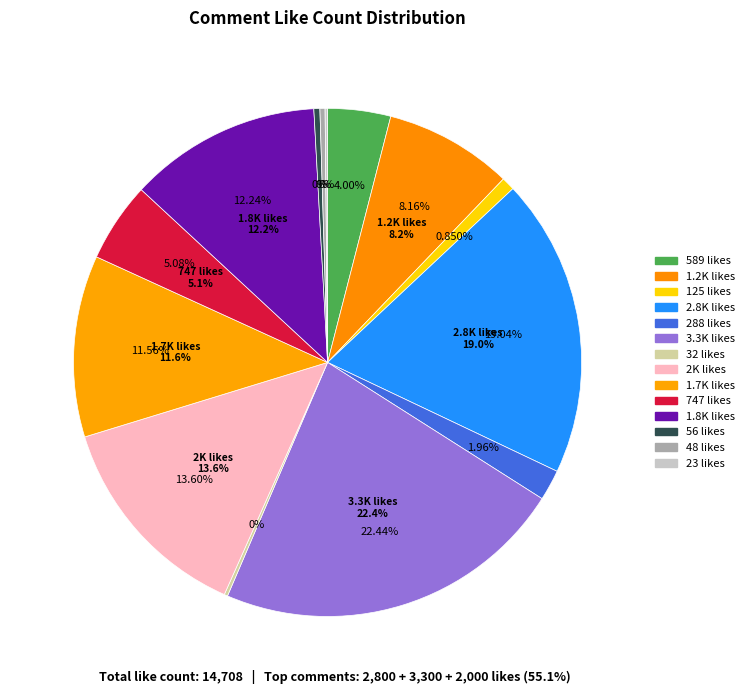

What is the change in value from 8 months ago (32) to 8 months ago (23)?

-9